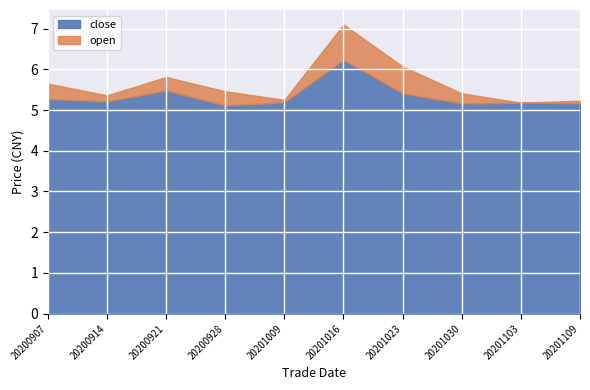

At which category is the sum across all series the highest?

20201016